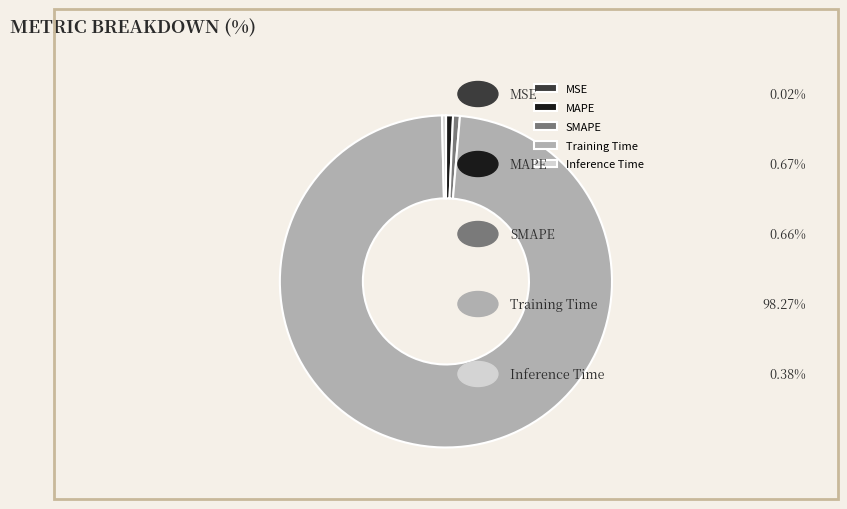

What is the majority slice?

Training Time